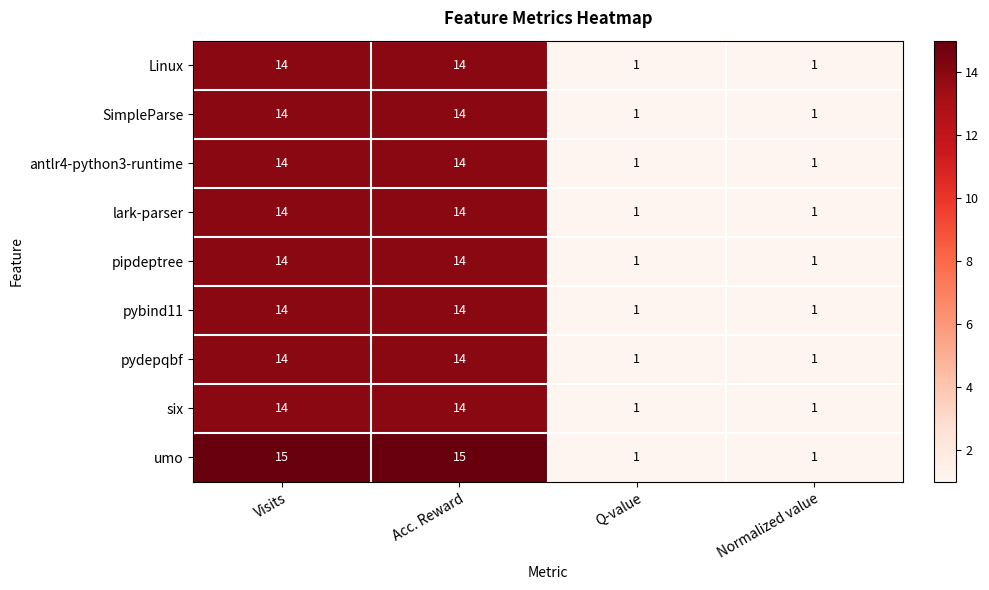

What is the sum of all Linux values?

30